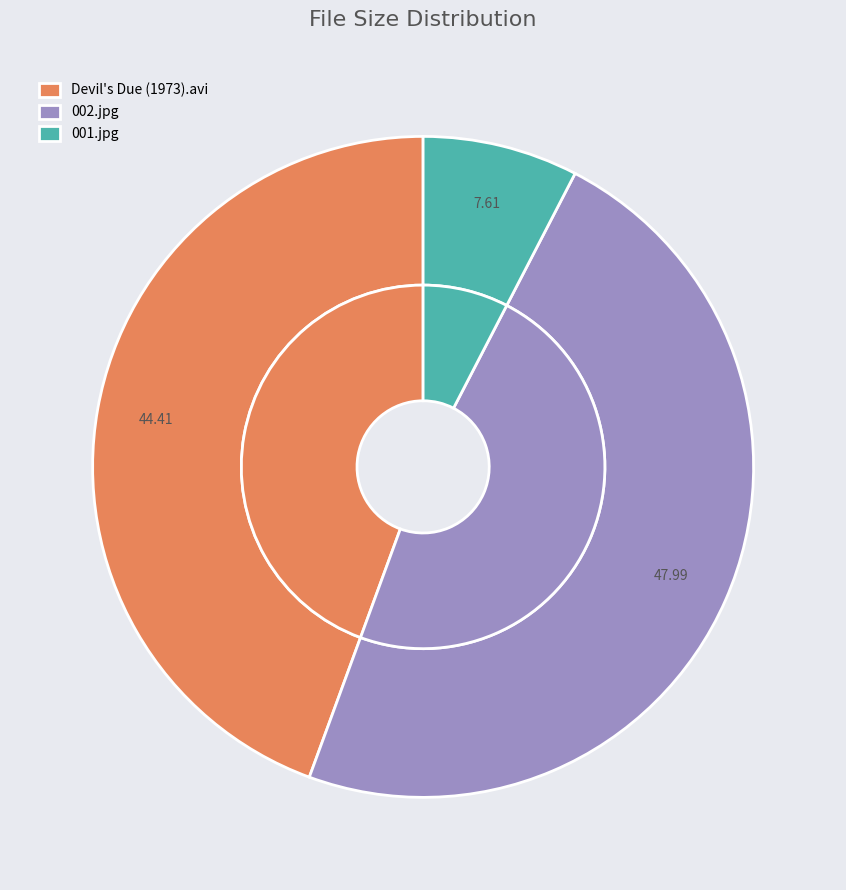

True or false: Devil's Due (1973).avi accounts for 44% of the total.

True